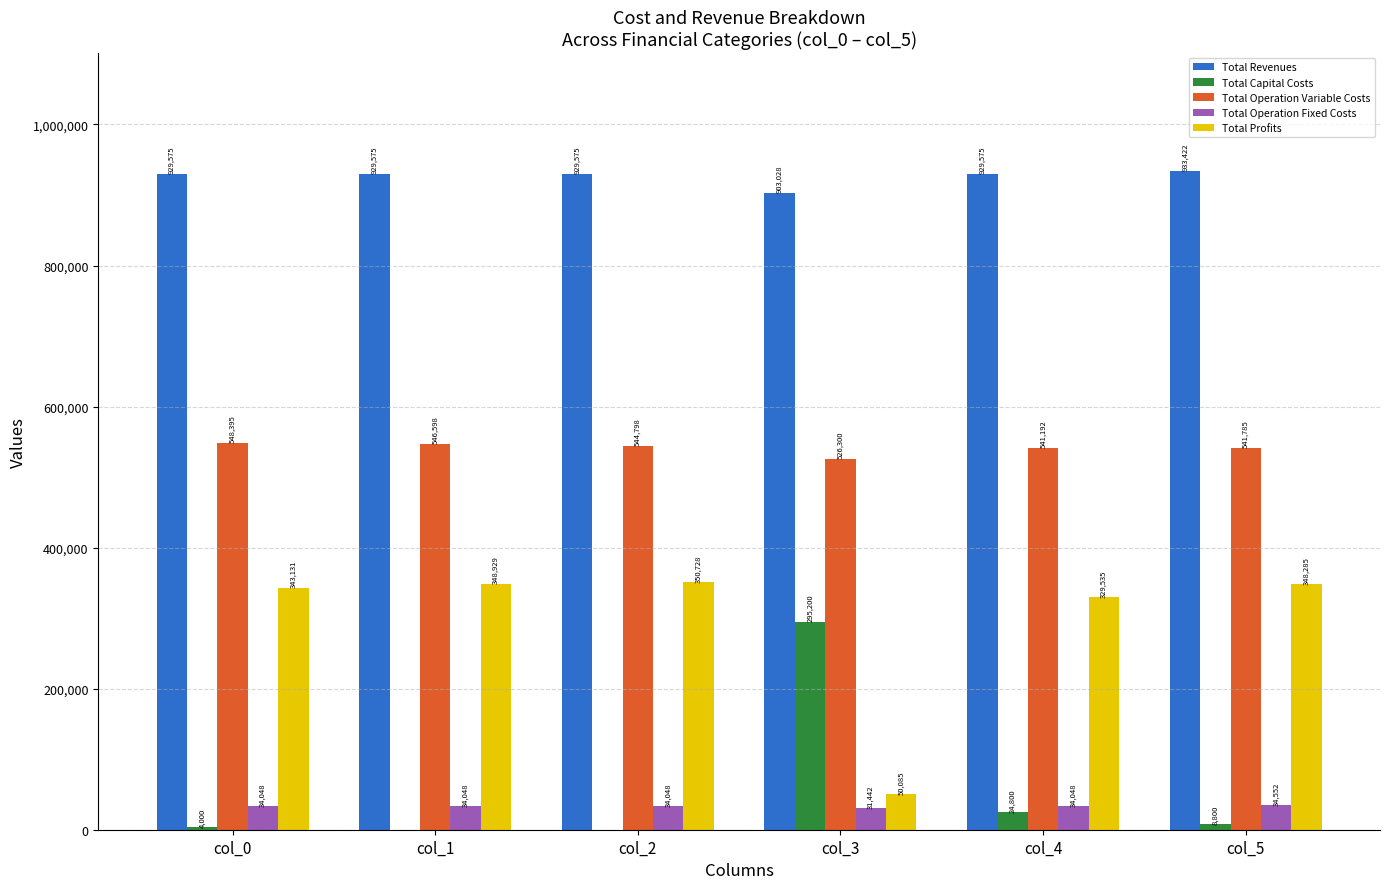

Are the bars horizontal?

No